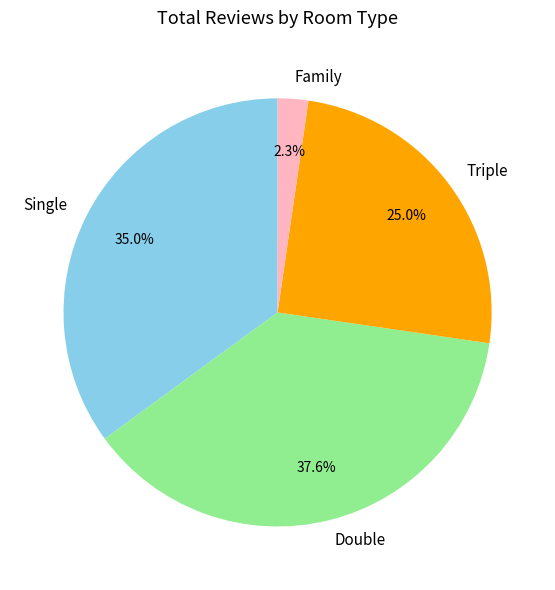

What is the ratio of the value at Double to the value at Single?

1.1